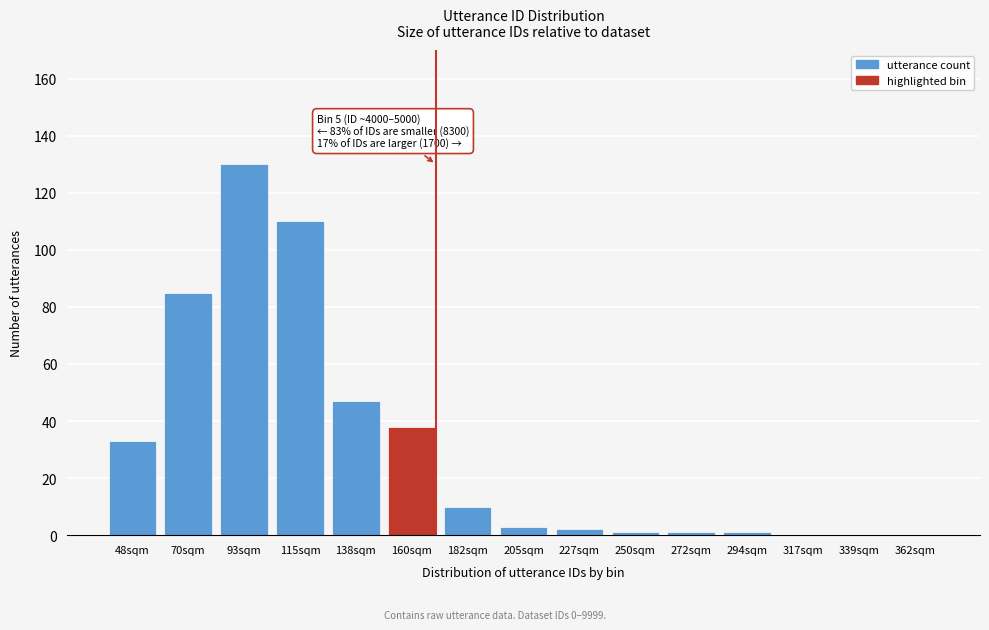

Reading left to right, extract all data points from this chart.

48sqm=33	70sqm=85	93sqm=130	115sqm=110	138sqm=47	160sqm=38	182sqm=10	205sqm=3	227sqm=2	250sqm=1	272sqm=1	294sqm=1	317sqm=0	339sqm=0	362sqm=0